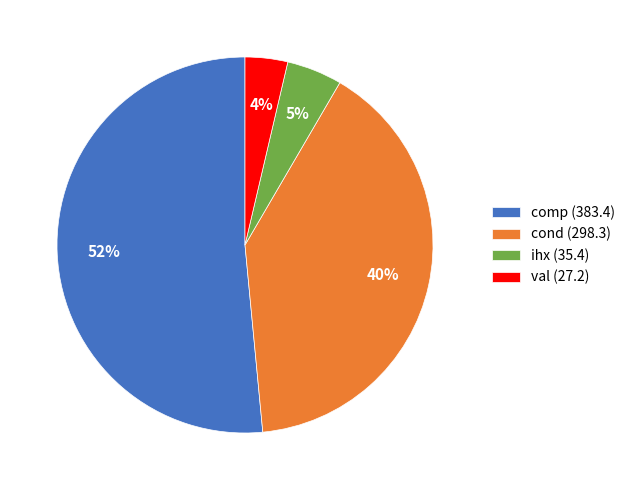

To the nearest percent, what is the combined percentage of ihx and cond?

45%